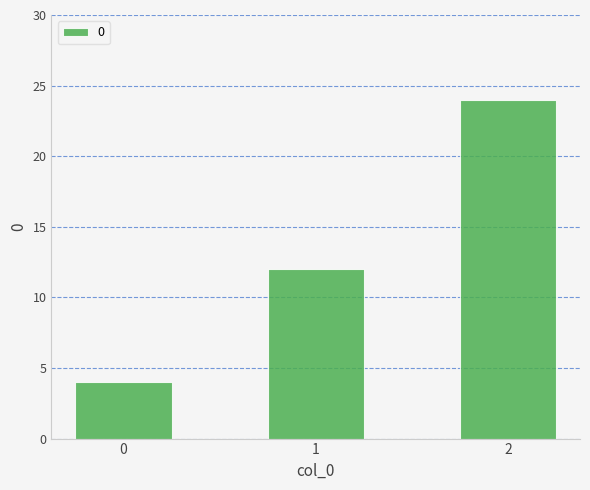

What is the sum of all values?

40